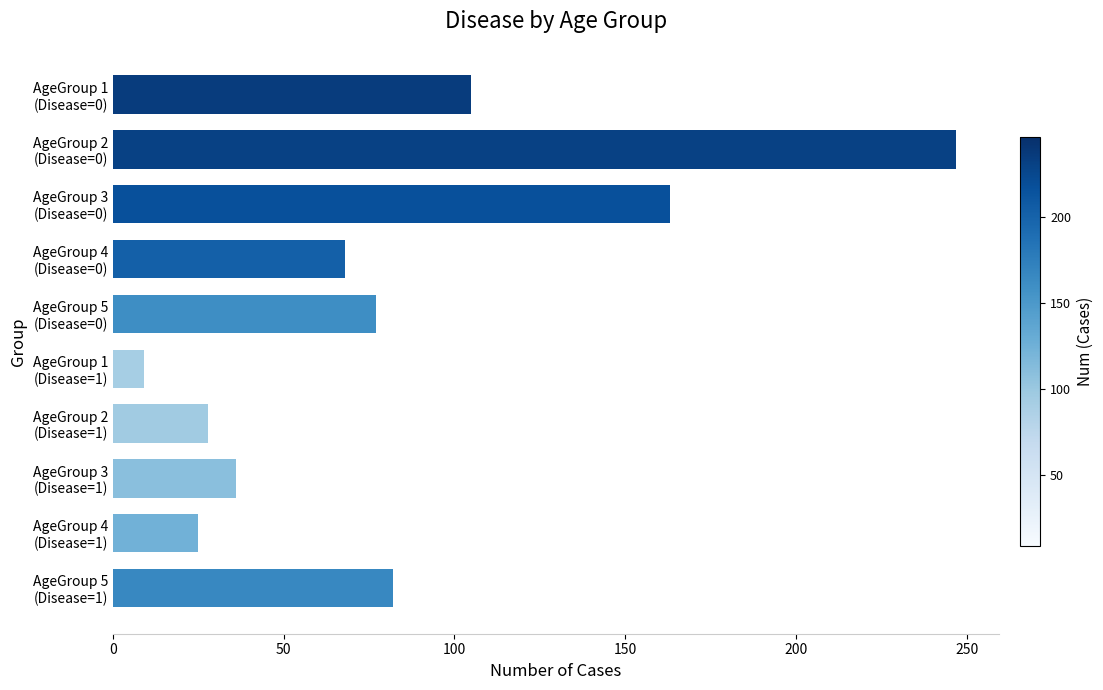

What is the value of the 2nd bar from the top?

247